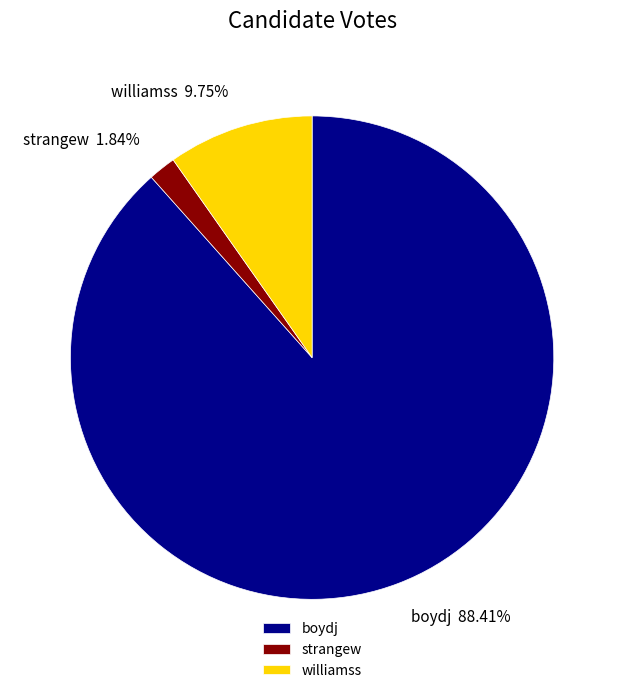

To the nearest percent, what is the combined percentage of strangew and williamss?

12%